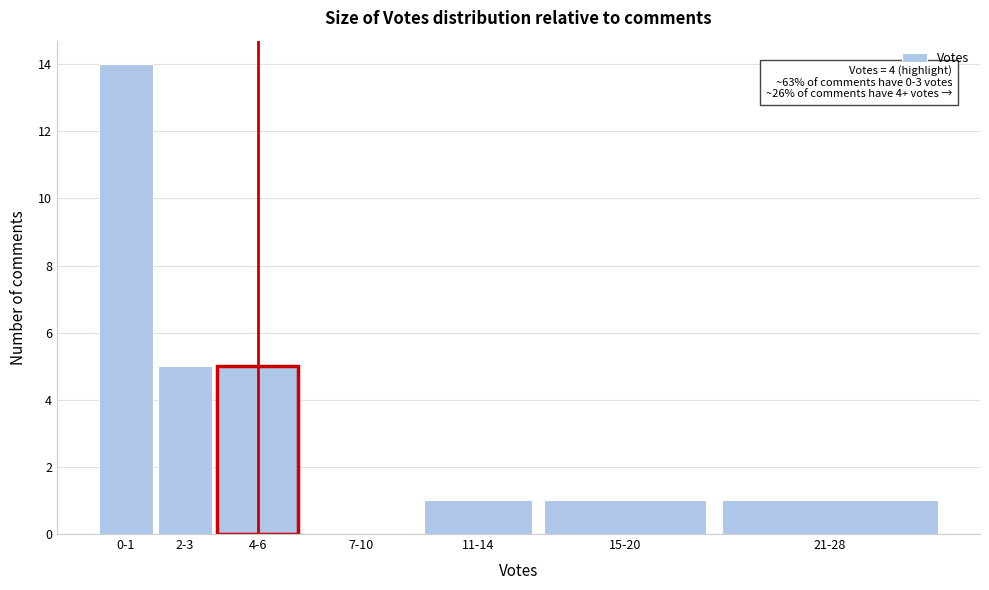

Reading left to right, list all the values displayed in this chart.

0-1=14	2-3=5	4-6=5	7-10=0	11-14=1	15-20=1	21-28=1